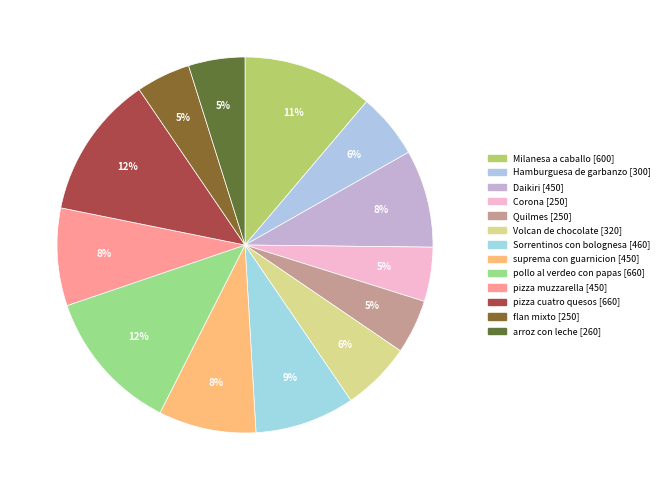

Count the number of slices in the pie.

13